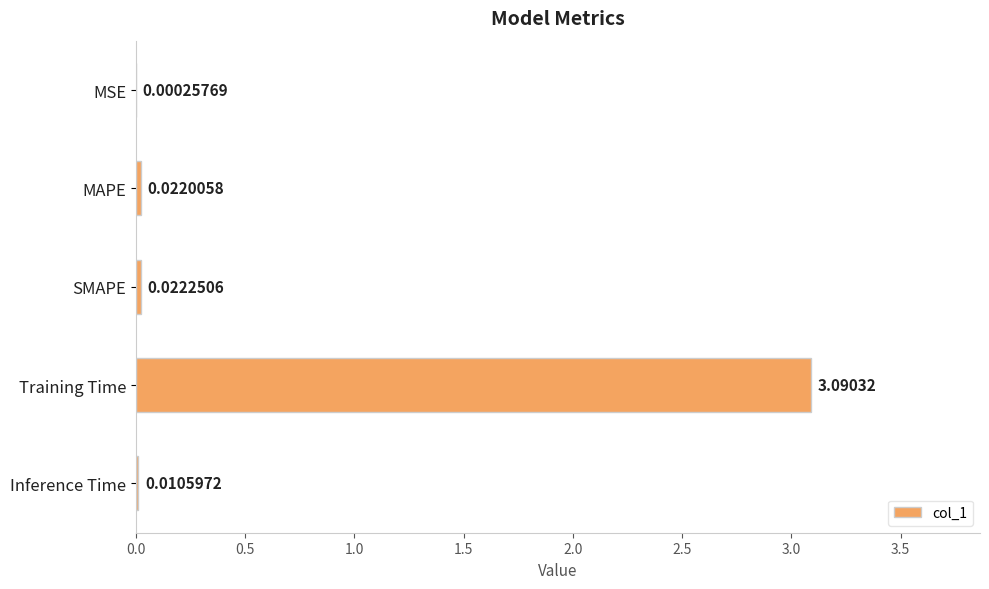

Between SMAPE and Inference Time, which is larger?

SMAPE